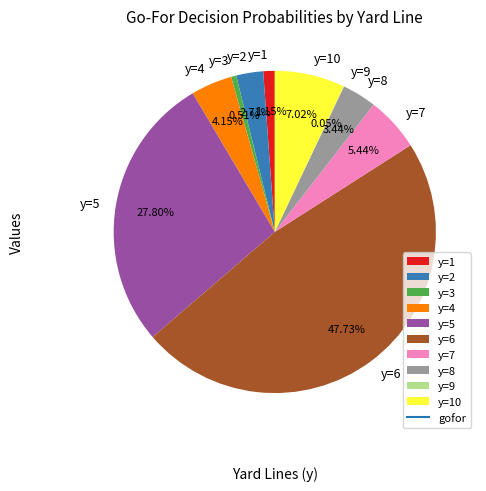

To the nearest percent, what is the difference between the y=1 and y=4 slice percentages?

3%